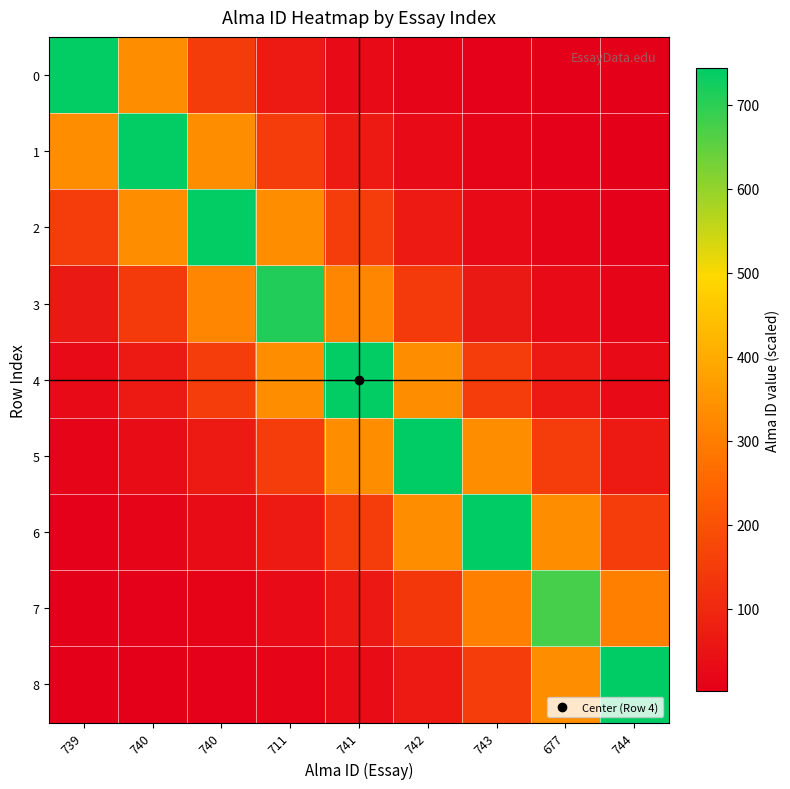

Reading left to right, what are all the values shown in this chart?

0: 739=739.0	740=332.1	740=149.2	711=67.0	741=30.1	742=13.5	743=6.1	677=2.7	744=1.2
1: 739=332.5	740=740.0	740=332.5	711=149.4	741=67.1	742=30.2	743=13.6	677=6.1	744=2.7
2: 739=149.4	740=332.5	740=740.0	711=332.5	741=149.4	742=67.1	743=30.2	677=13.6	744=6.1
3: 739=64.5	740=143.5	740=319.5	711=711.0	741=319.5	742=143.5	743=64.5	677=29.0	744=13.0
4: 739=30.2	740=67.2	740=149.6	711=333.0	741=741.0	742=333.0	743=149.6	677=67.2	744=30.2
5: 739=13.6	740=30.2	740=67.3	711=149.8	741=333.4	742=742.0	743=333.4	677=149.8	744=67.3
6: 739=6.1	740=13.6	740=30.3	711=67.4	741=150.0	742=333.9	743=743.0	677=333.9	744=150.0
7: 739=2.5	740=5.6	740=12.4	711=27.6	741=61.4	742=136.7	743=304.2	677=677.0	744=304.2
8: 739=1.2	740=2.8	740=6.1	711=13.6	741=30.3	742=67.5	743=150.2	677=334.3	744=744.0